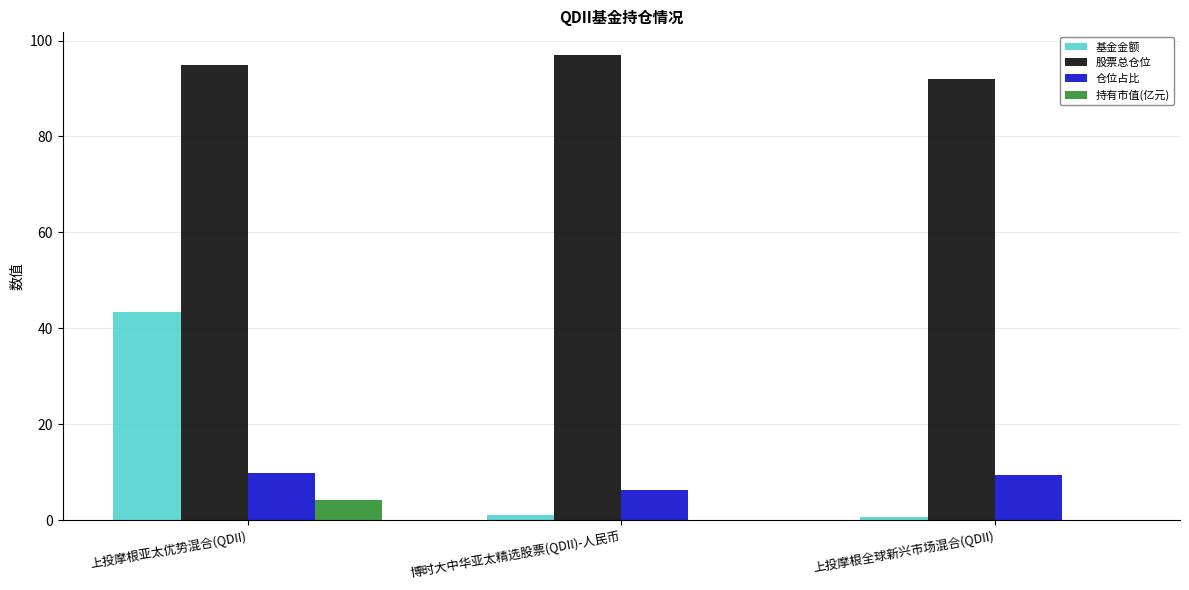

Is the value of 基金金额 at 上投摩根全球新兴市场混合(QDII) greater than the value of 仓位占比 at 上投摩根亚太优势混合(QDII)?

No